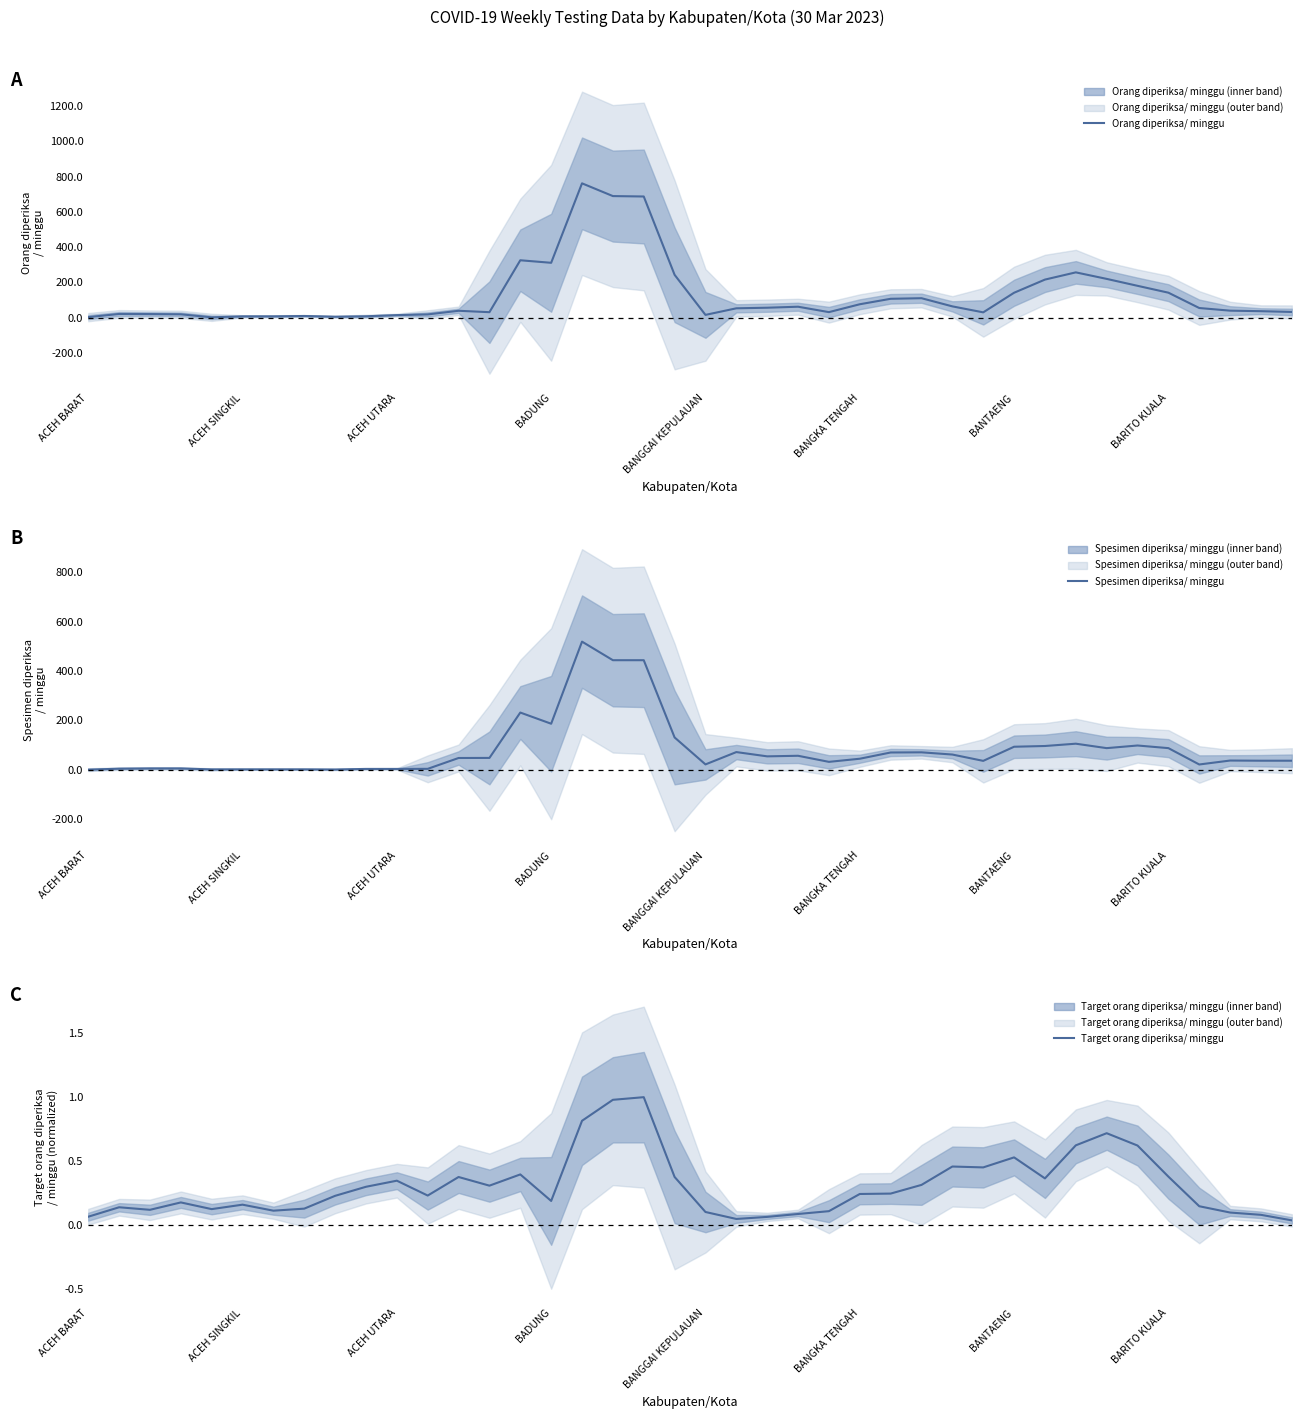

Reading left to right, transcribe all the data shown in this chart.

Orang diperiksa/ minggu: 3.0	21.0	20.3	19.0	1.7	7.3	7.3	9.3	5.3	7.7	14.3	18.3	39.0	31.0	325.7	311.3	762.3	690.0	687.7	243.0	15.7	53.0	56.3	62.0	31.3	76.0	107.0	110.3	64.0	30.0	141.3	216.0	257.0	220.0	180.7	141.7	54.7	39.7	36.7	32.3
Spesimen diperiksa/ minggu: 0.0	4.0	5.0	5.0	1.0	1.3	1.3	1.3	0.7	3.0	3.0	3.3	47.3	47.7	231.7	186.3	519.3	444.0	444.0	130.7	21.3	71.3	54.0	56.3	31.7	44.3	69.7	70.3	61.3	35.7	93.0	96.0	105.3	87.3	98.0	87.3	21.0	37.0	36.3	36.3
Target orang diperiksa/ minggu: 0.1	0.1	0.1	0.2	0.1	0.2	0.1	0.1	0.2	0.3	0.3	0.2	0.4	0.3	0.4	0.2	0.8	1.0	1.0	0.4	0.1	0.0	0.1	0.1	0.1	0.2	0.2	0.3	0.5	0.4	0.5	0.4	0.6	0.7	0.6	0.4	0.1	0.1	0.1	0.0